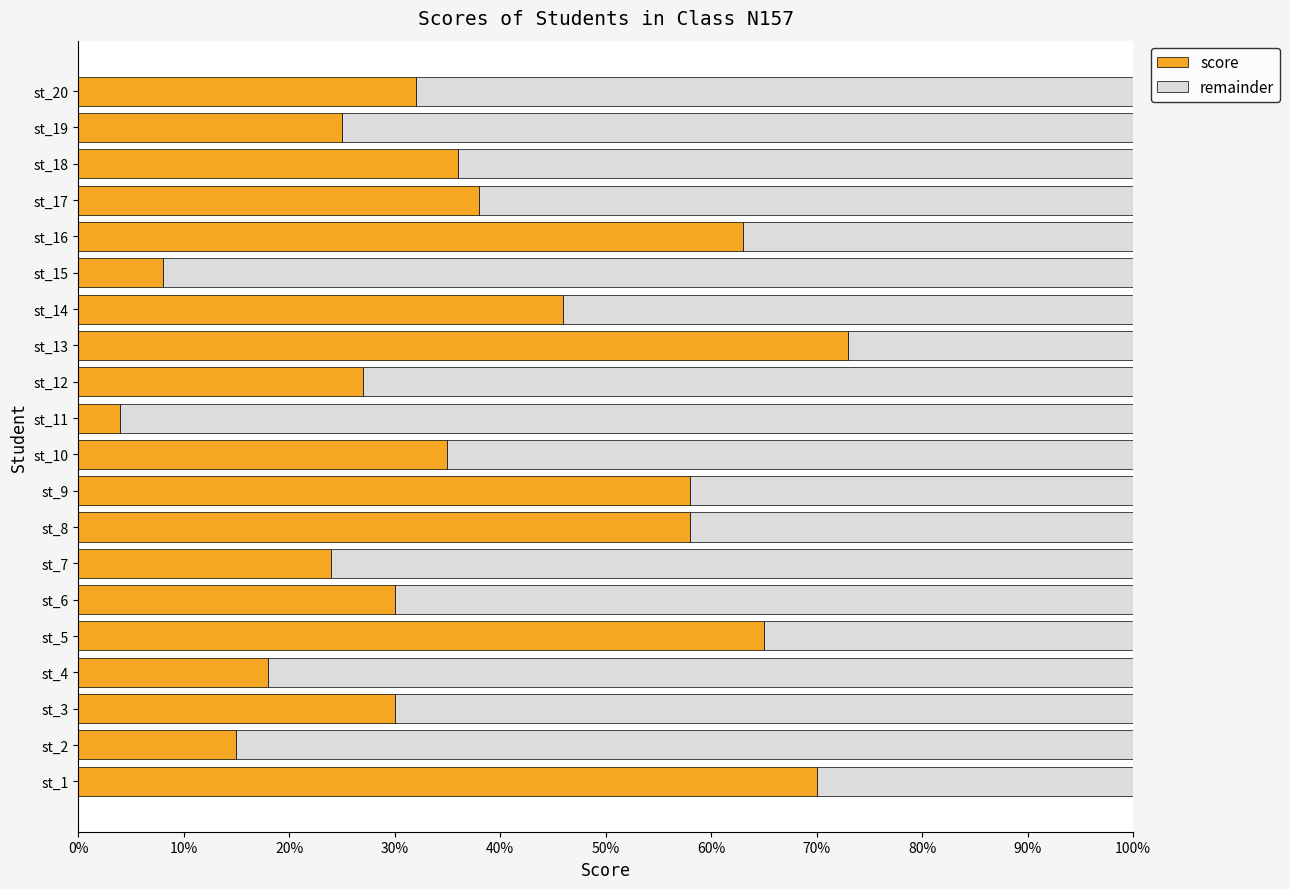

What is the total value across all series at st_5?

100